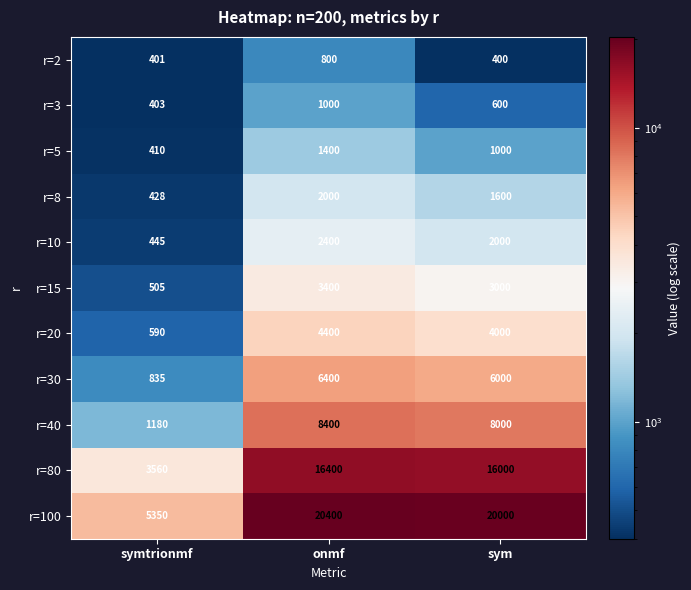

How many data points does each series have?

3